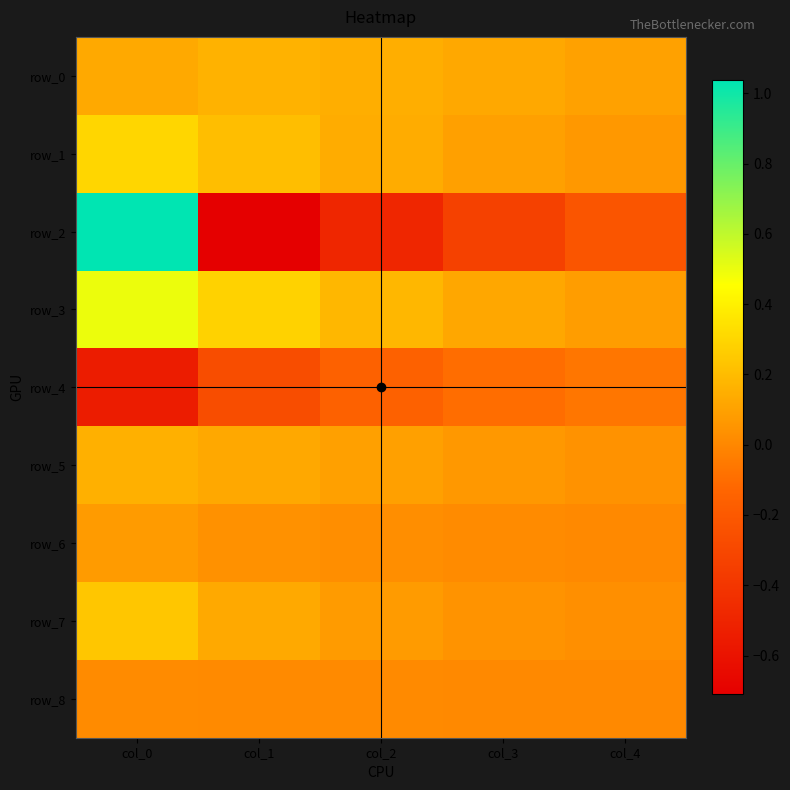

Reading right to left, extract all data points from this chart.

row_0: 0.1	0.1	0.1	0.2	0.1
row_1: 0.1	0.1	0.1	0.2	0.3
row_2: -0.2	-0.3	-0.5	-0.7	1.0
row_3: 0.1	0.1	0.2	0.3	0.5
row_4: -0.1	-0.1	-0.2	-0.3	-0.5
row_5: 0.0	0.1	0.1	0.1	0.2
row_6: 0.0	0.0	0.0	0.0	0.1
row_7: 0.0	0.0	0.1	0.1	0.2
row_8: 0.0	0.0	0.0	0.0	0.0